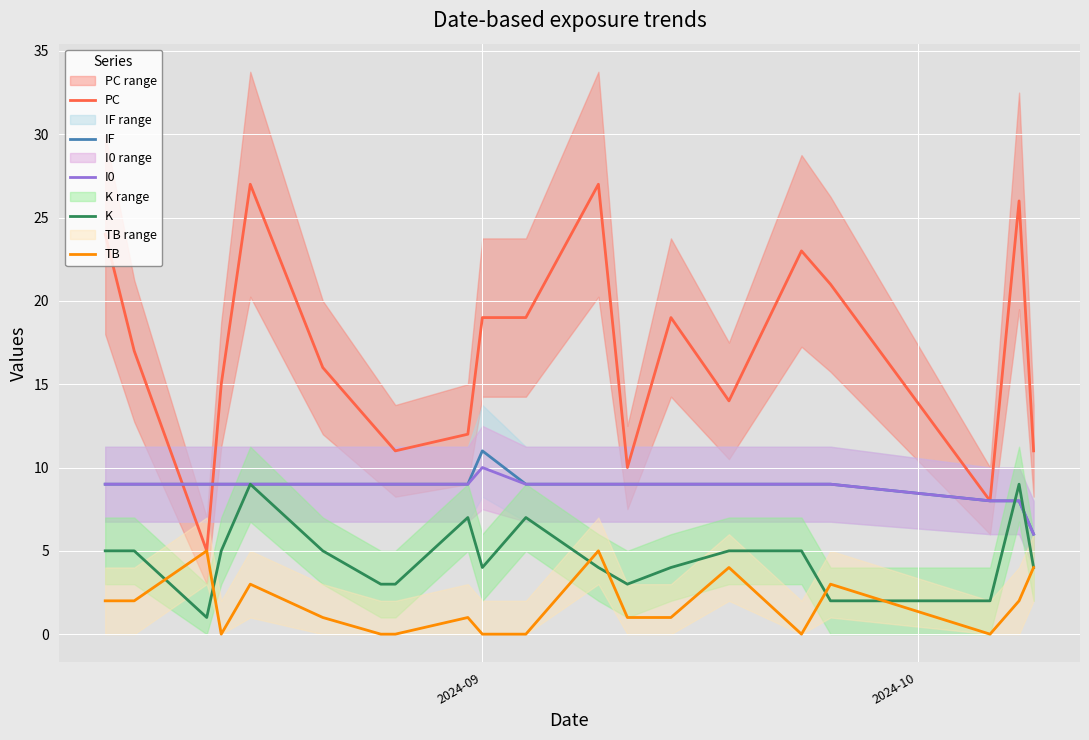

What is the highest value of the TB series?

5